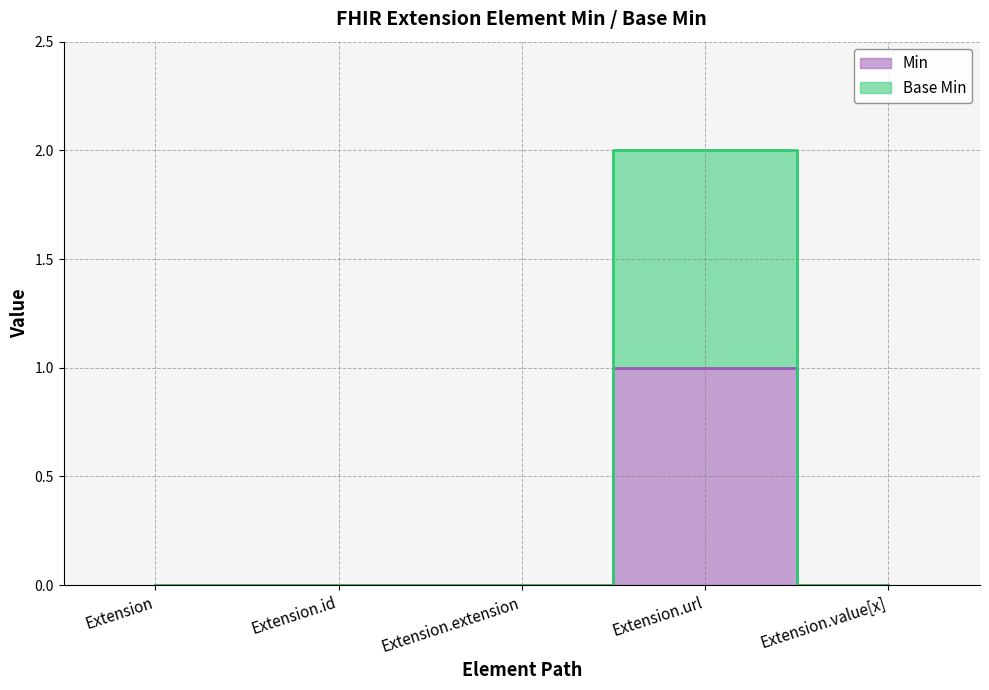

True or false: Min has more than 1 points higher than both neighbors.

False